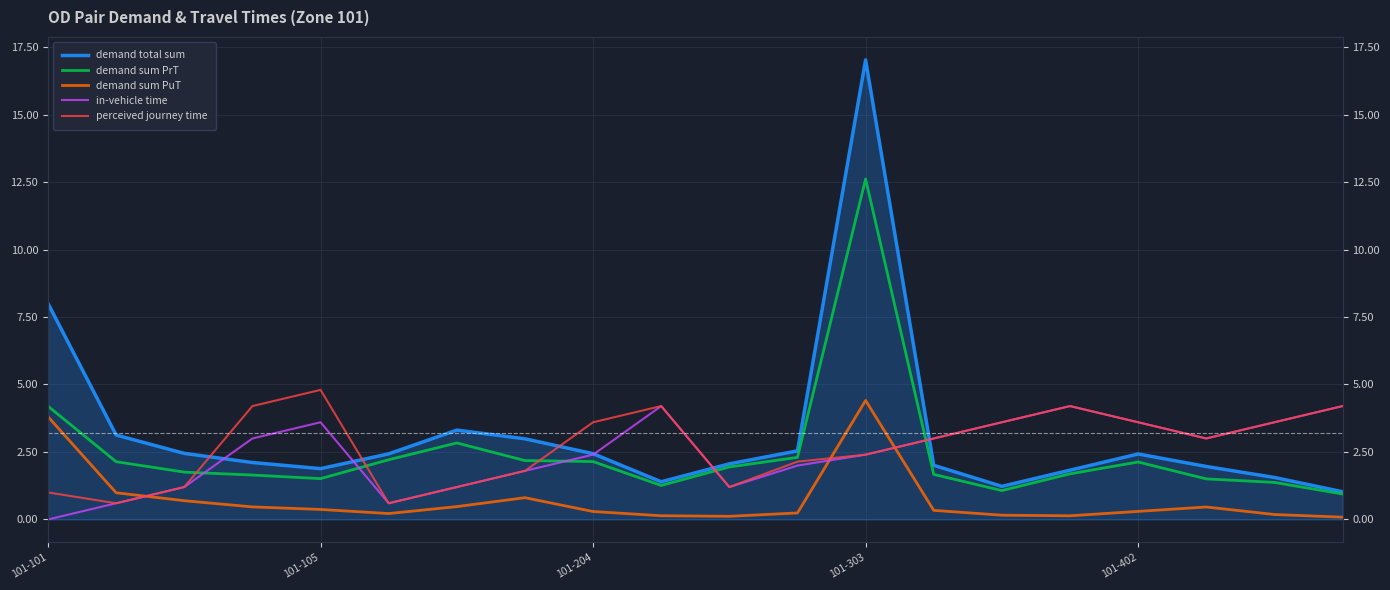

Which series ends up on top after the final intersection of in-vehicle time and demand total sum?

in-vehicle time